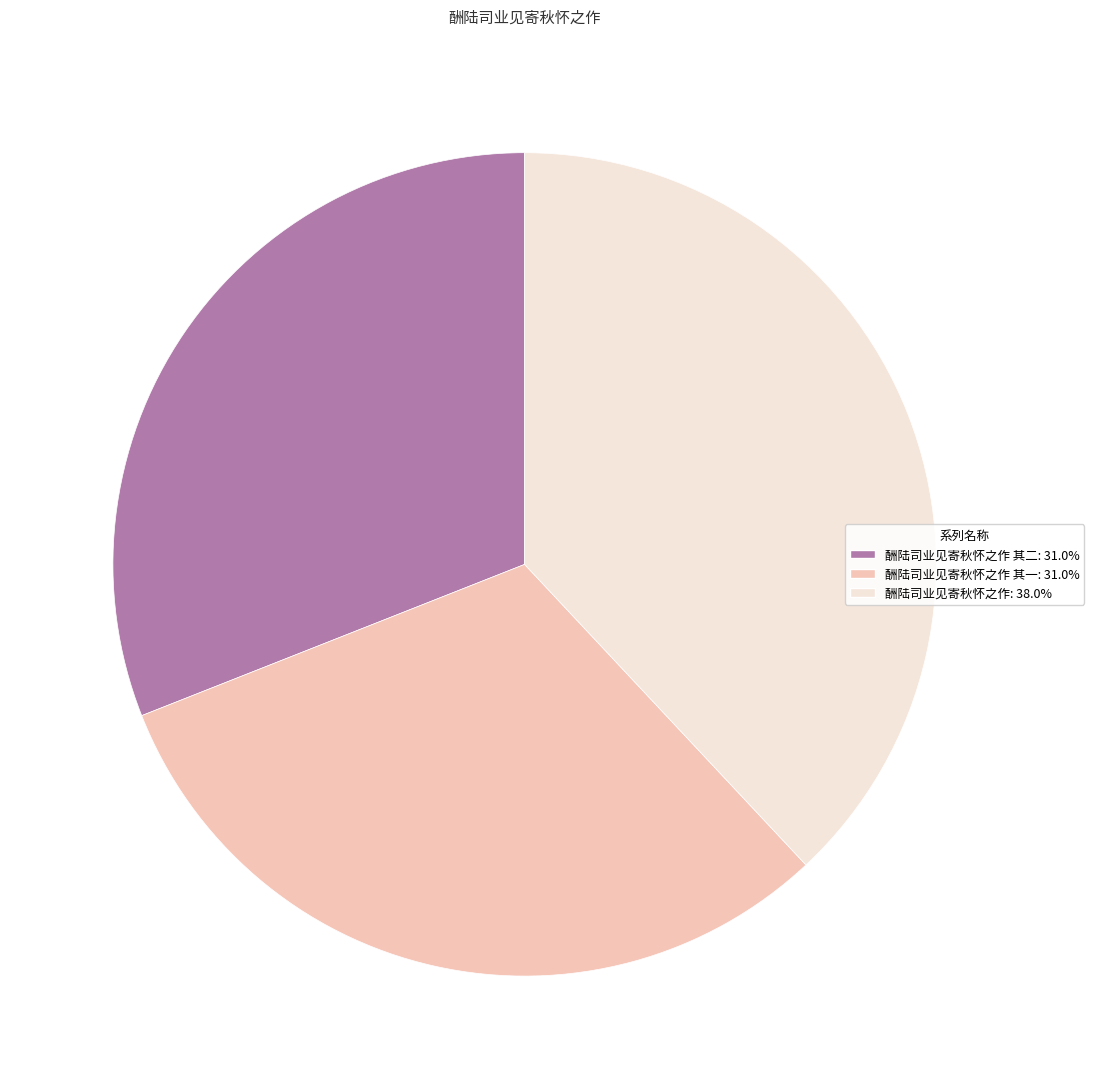

Does any single category account for the majority?

No